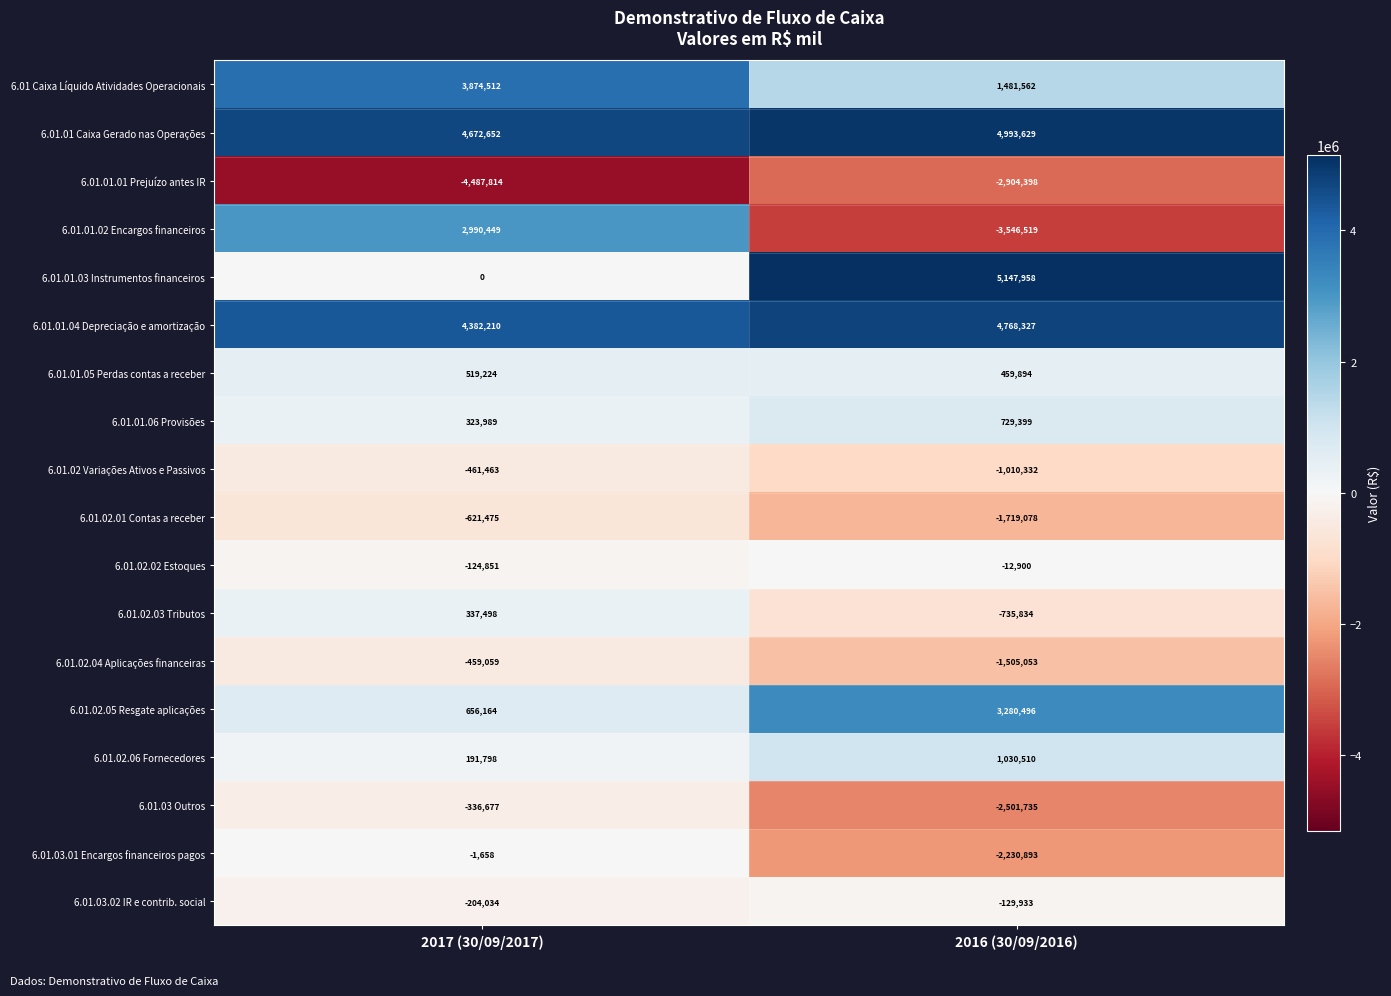

What value does the 6.01.01.02 Encargos financeiros series have at 2017 (30/09/2017), to the nearest 50?

2990450